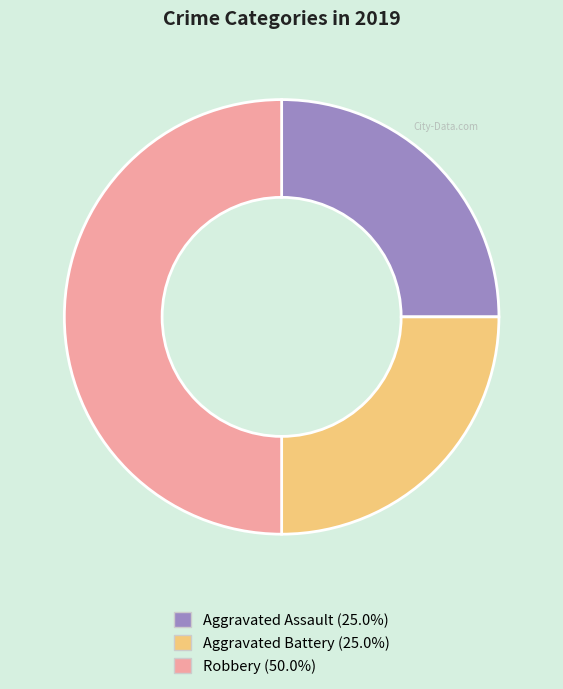

How many segments does this pie chart have?

3